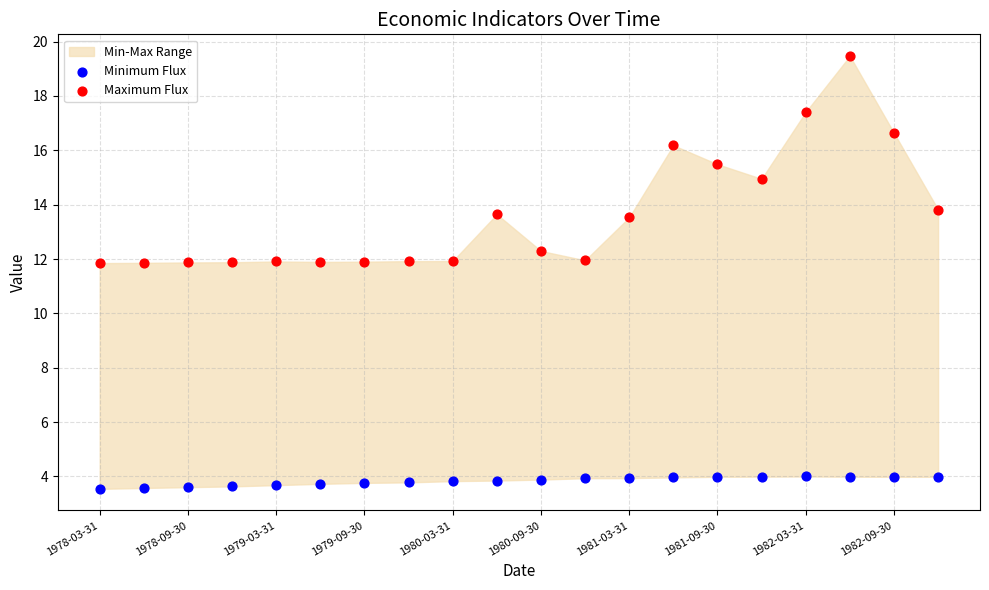

Which series contains the highest Y value?

Maximum Flux